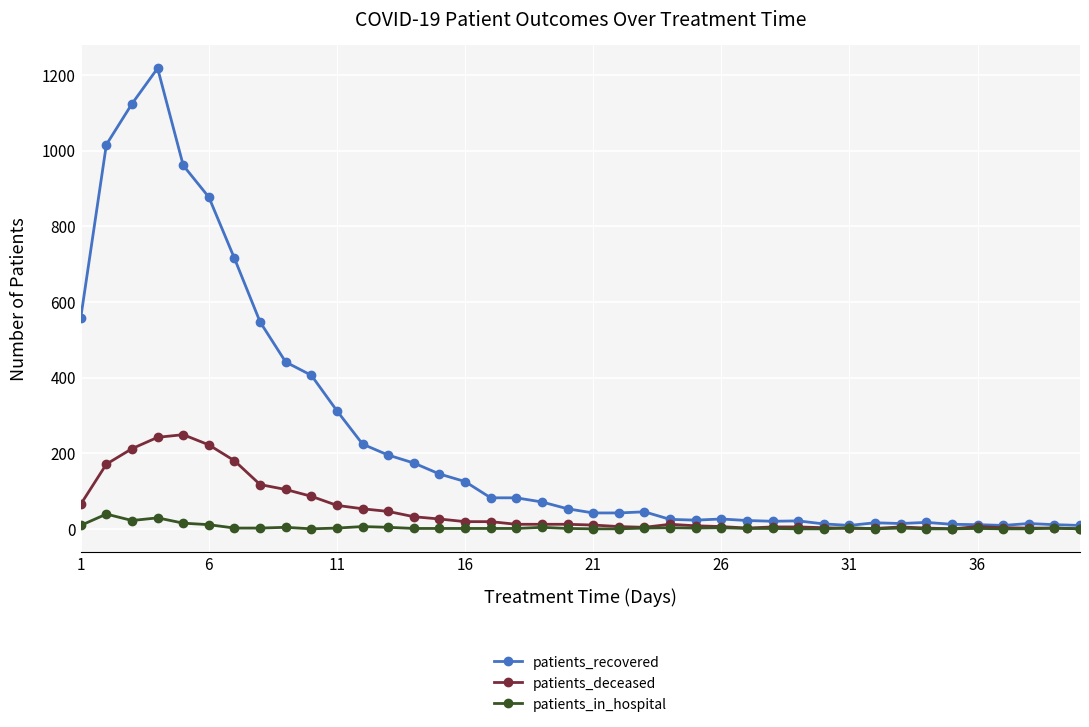

What are all the series names shown in the legend?

patients_recovered, patients_deceased, patients_in_hospital